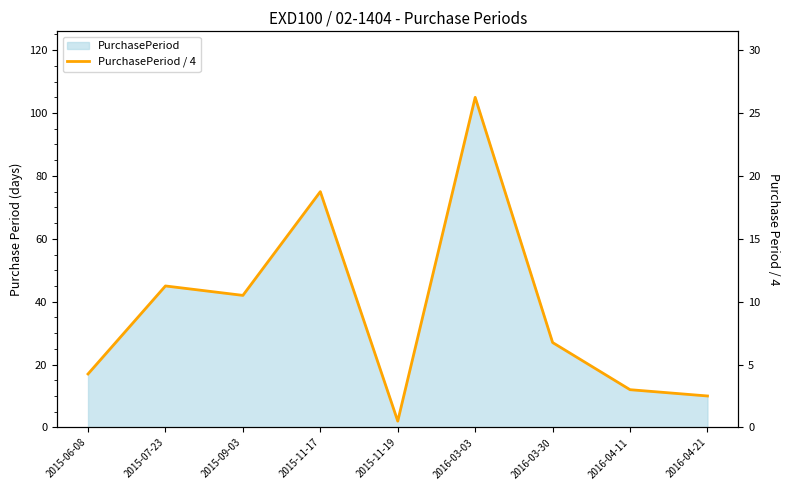

Reading left to right, what are all the values shown in this chart?

4.2	11.2	10.5	18.8	0.5	26.2	6.8	3.0	2.5